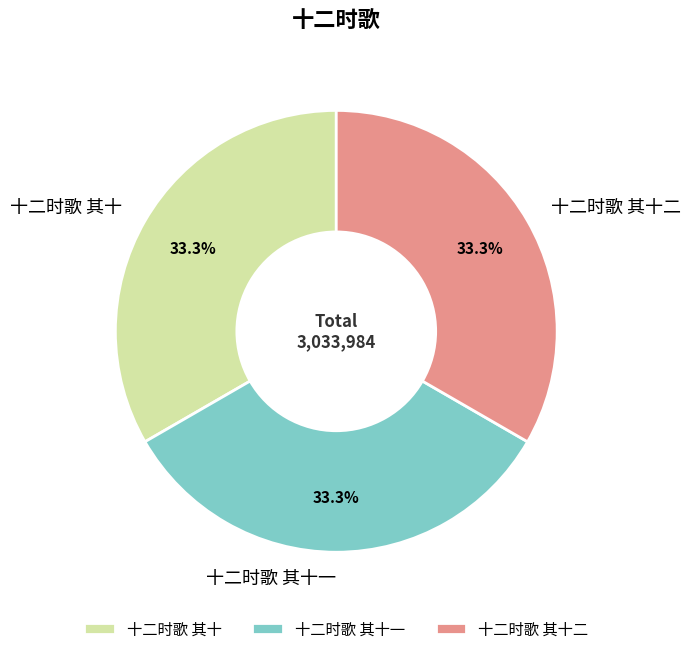

True or false: 十二时歌 其十二 accounts for 23% of the total.

False